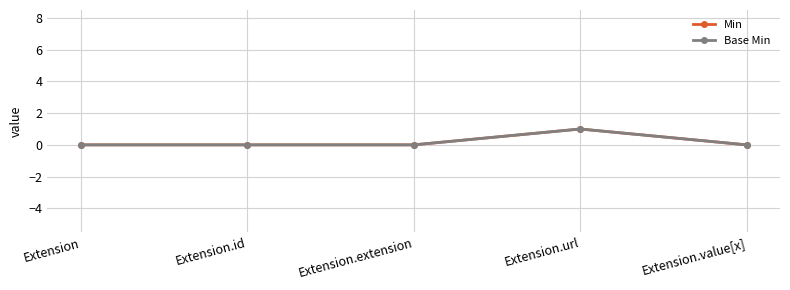

At how many categories does at least one series exceed 0?

1